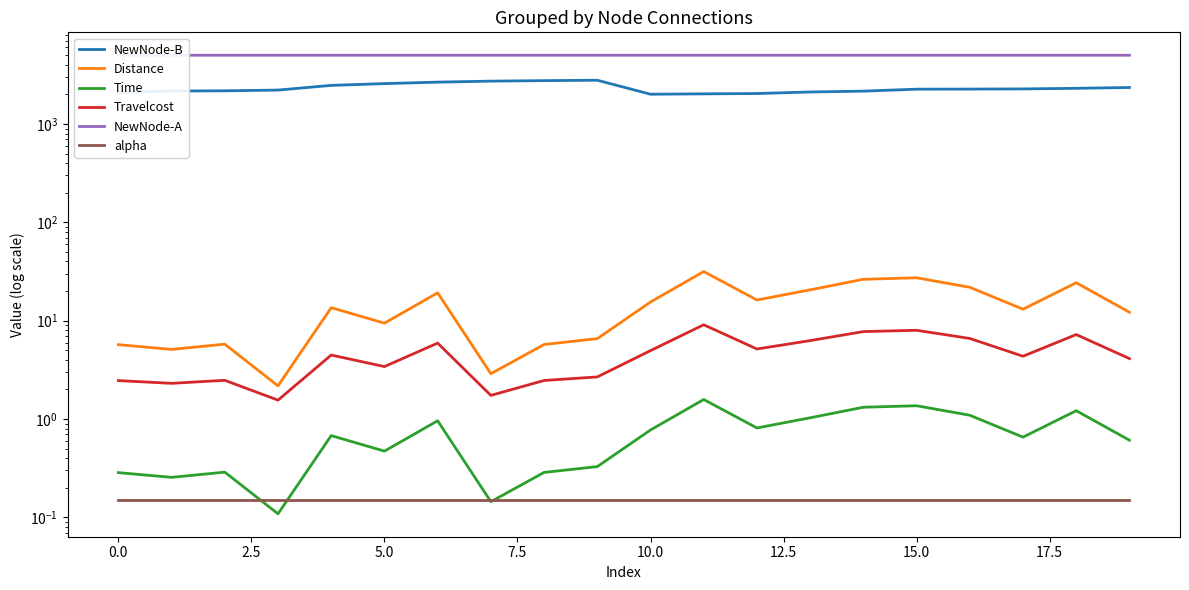

True or false: NewNode-B and alpha cross at least once.

False